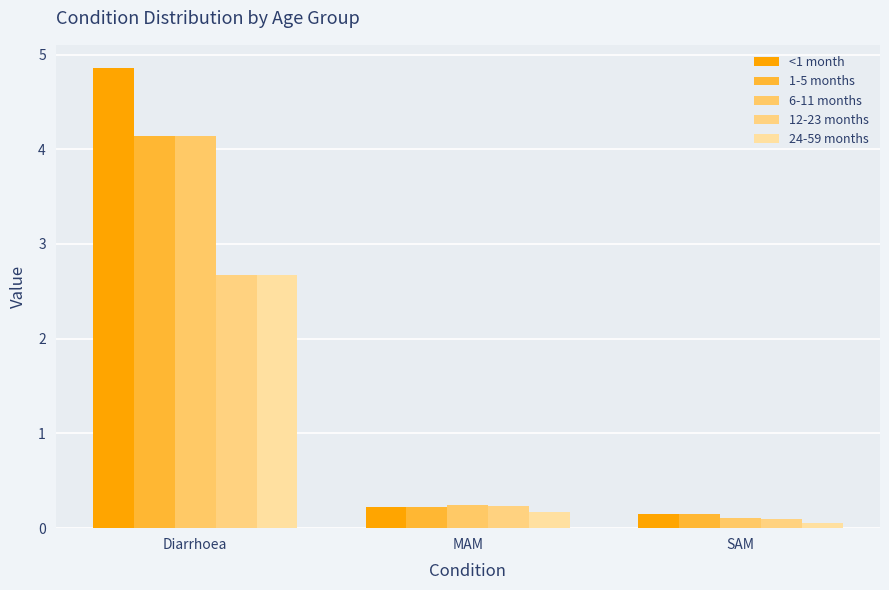

What is the label of the 3rd bar from the left?

SAM